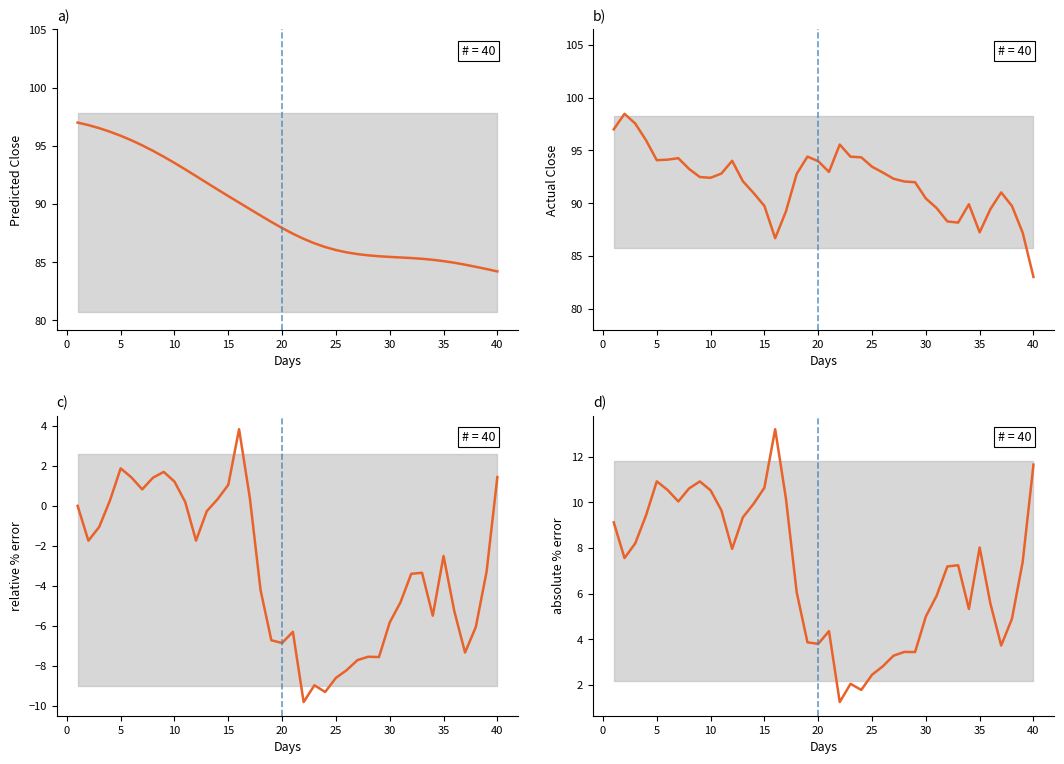

The Predicted Close series shows 137.9 at 20. True or false?

False